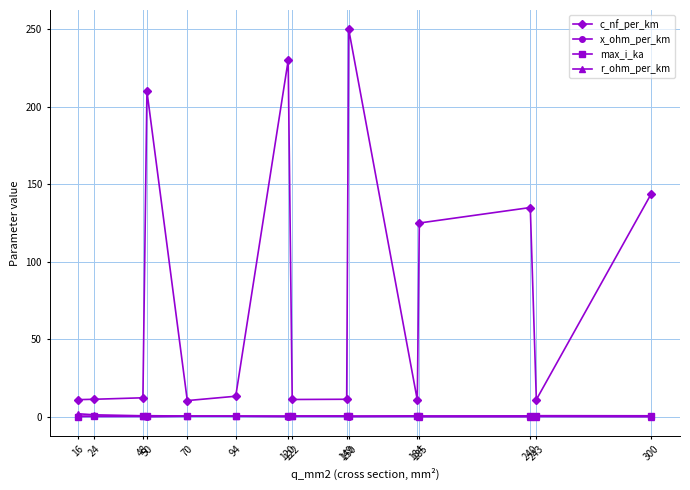

What are all the series names shown in the legend?

c_nf_per_km, x_ohm_per_km, max_i_ka, r_ohm_per_km